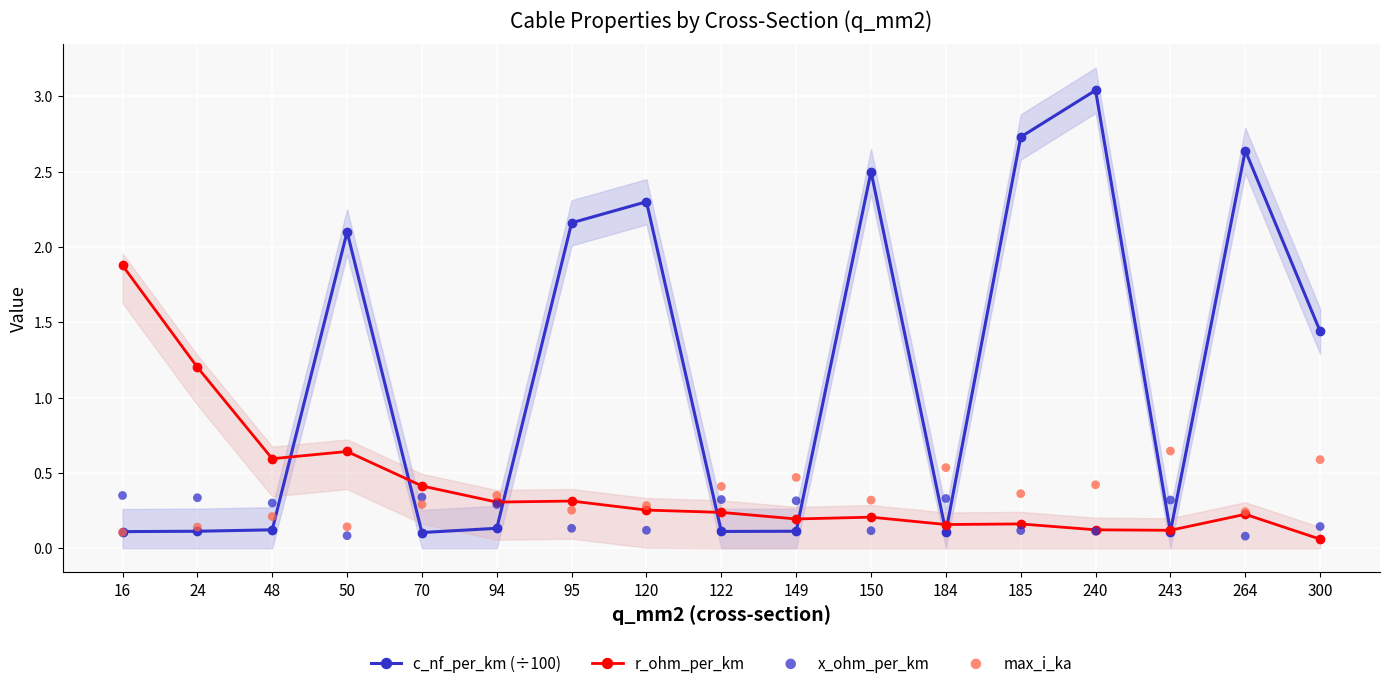

Is the value of r_ohm_per_km at 300 greater than the value of x_ohm_per_km at 149?

No